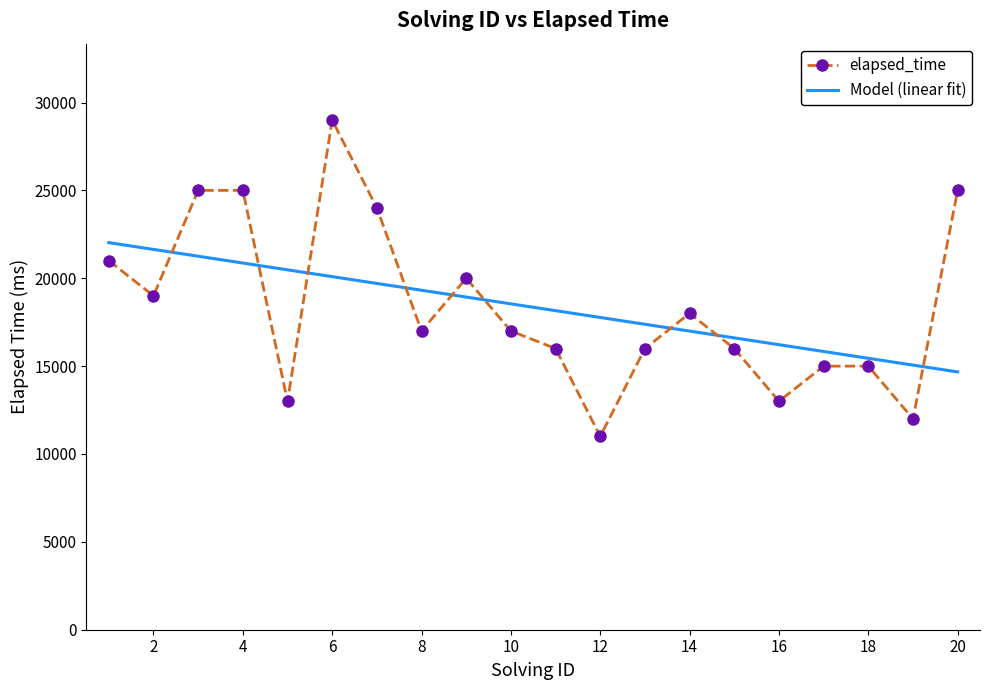

Which series has the largest range (max minus min)?

elapsed_time